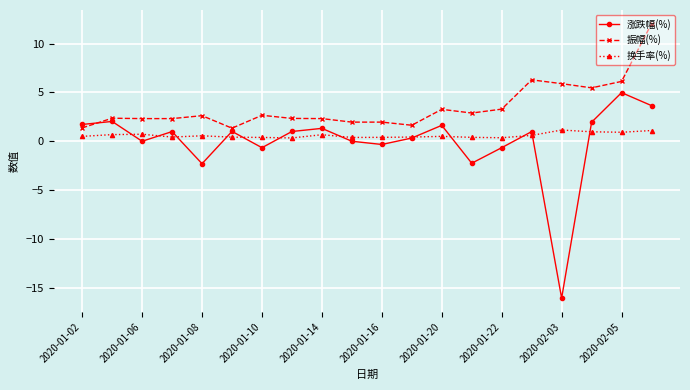

True or false: 换手率(%) and 振幅(%) cross at least once.

False